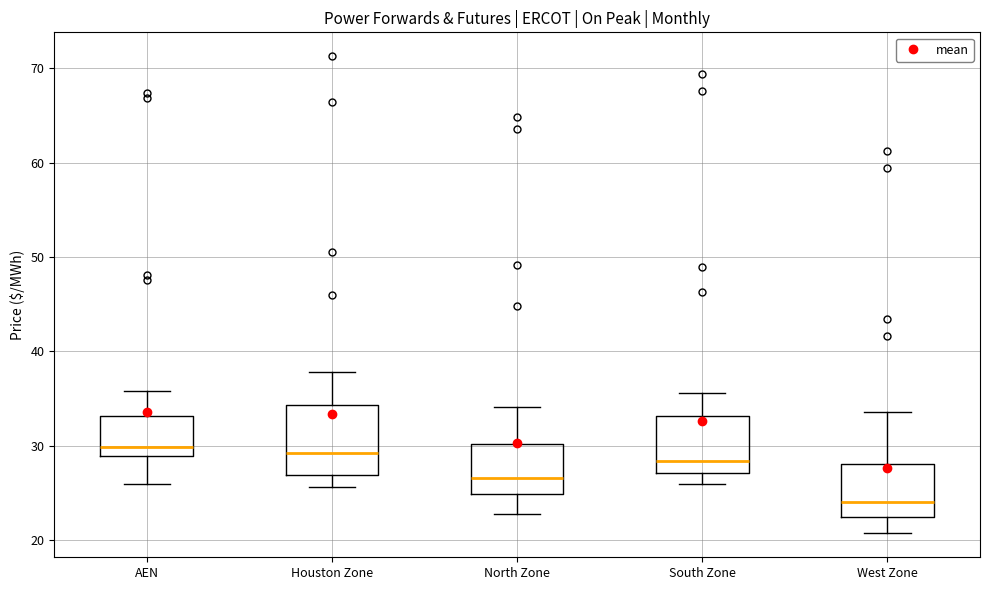

Reading left to right, read every box against the y-axis: the position of its median line, the range the box covers, and the ends of its whiskers. The values are not printed on the chart, so give them approximately, as read against the axis.

AEN: median 30, box 29 to 33, whiskers 26 to 36
Houston Zone: median 29, box 27 to 34, whiskers 26 to 38
North Zone: median 27, box 25 to 30, whiskers 23 to 34
South Zone: median 28, box 27 to 33, whiskers 26 to 36
West Zone: median 24, box 22 to 28, whiskers 21 to 34